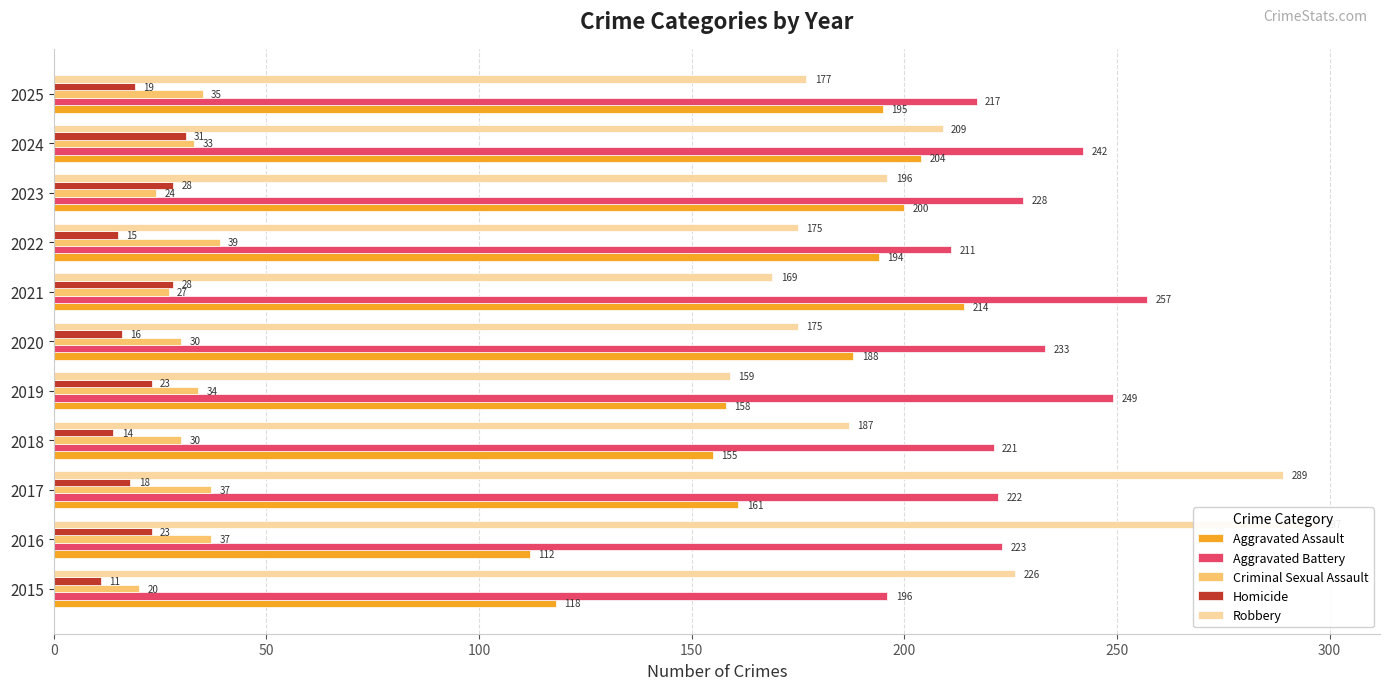

Reading left to right, list all the values displayed in this chart.

Aggravated Assault: 118	112	161	155	158	188	214	194	200	204	195
Aggravated Battery: 196	223	222	221	249	233	257	211	228	242	217
Criminal Sexual Assault: 20	37	37	30	34	30	27	39	24	33	35
Homicide: 11	23	18	14	23	16	28	15	28	31	19
Robbery: 226	297	289	187	159	175	169	175	196	209	177